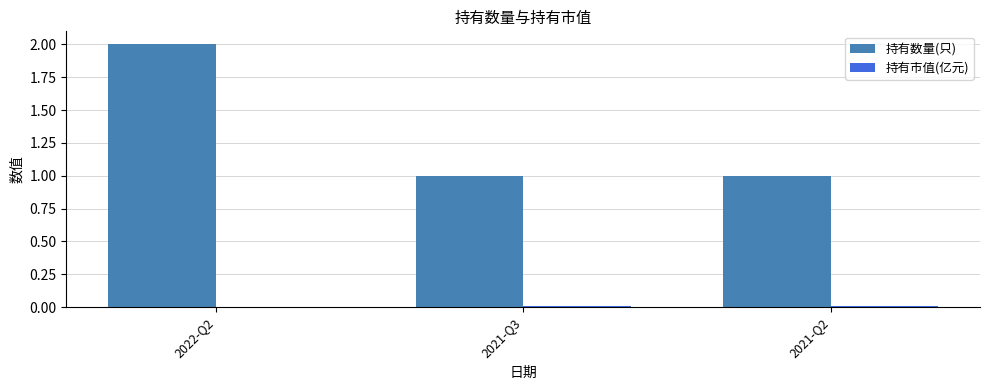

What is the greatest value displayed?

2.0